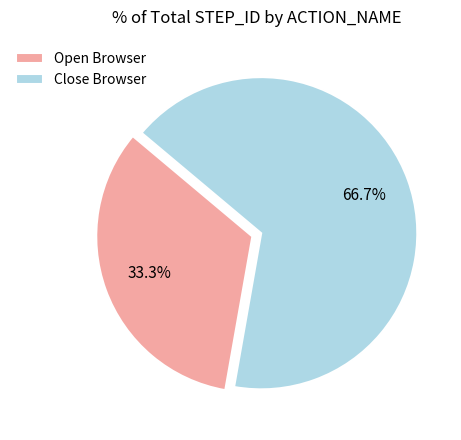

To the nearest percent, what is the difference between the Close Browser and Open Browser slice percentages?

33%